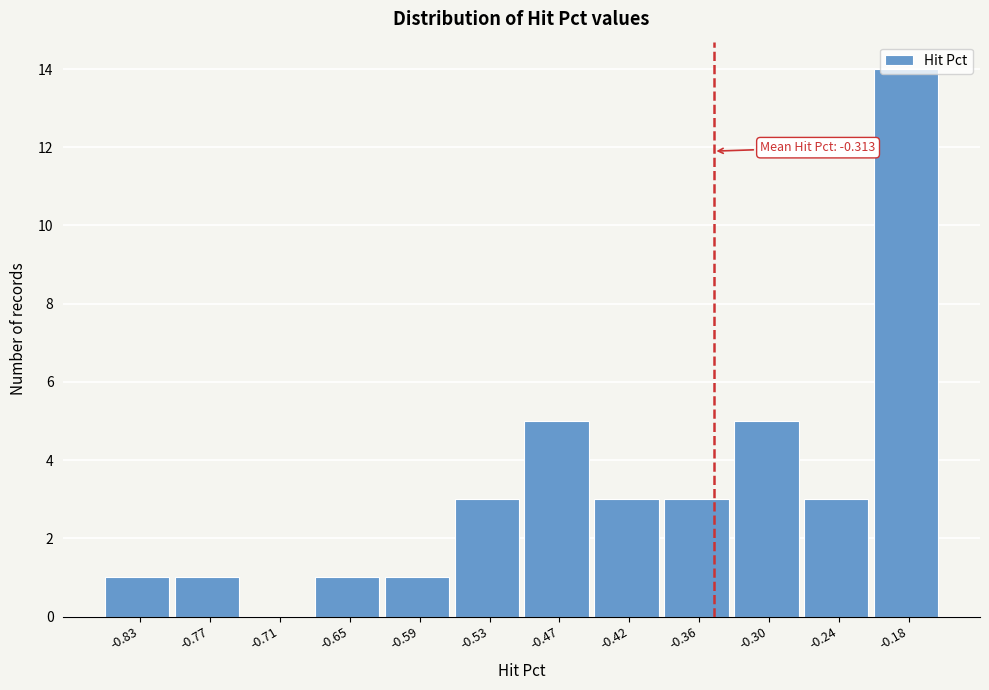

What is the greatest value displayed?

14